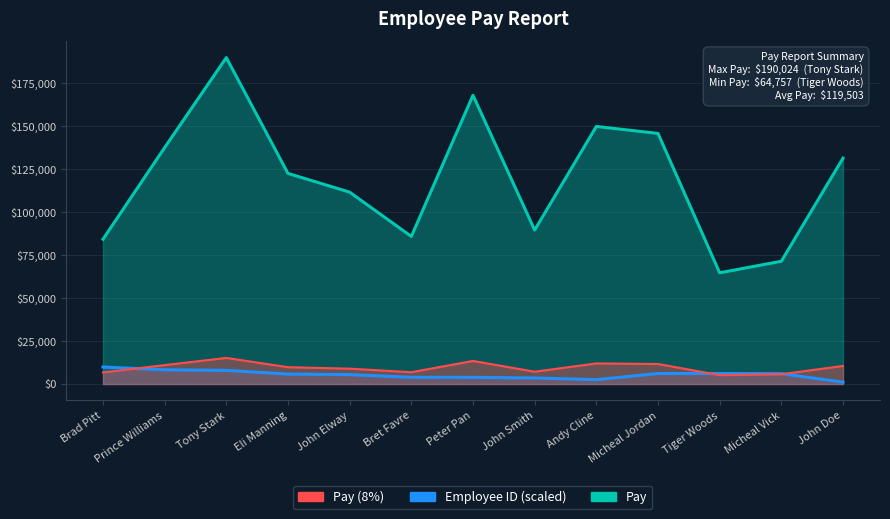

What is the average value of the Employee ID series?

5440.8